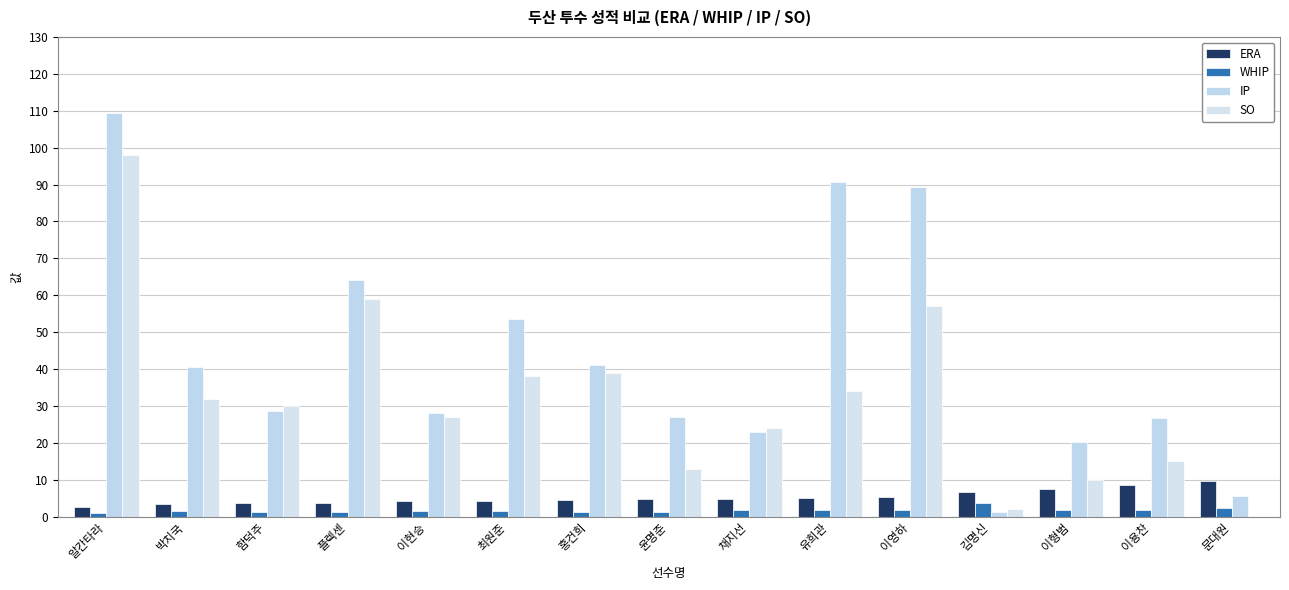

At which label does IP first exceed 28?

알칸타라